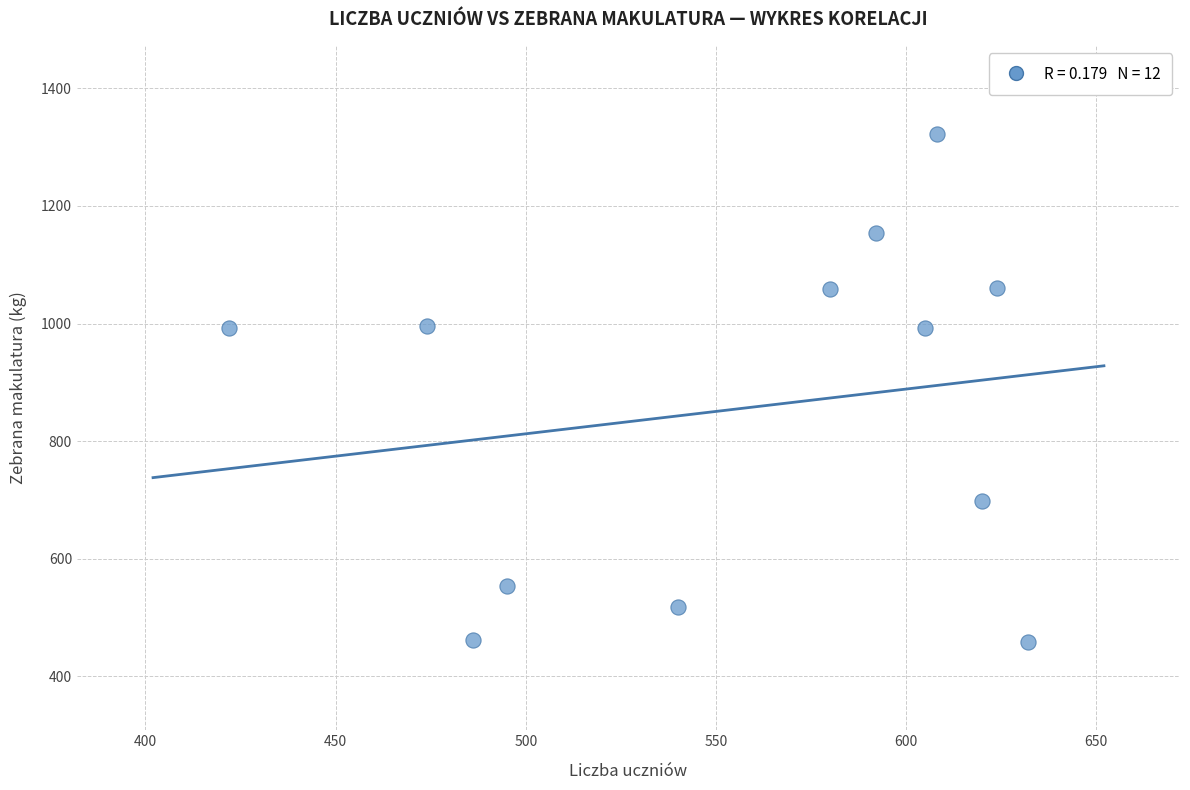

What is the average X value?

556.5